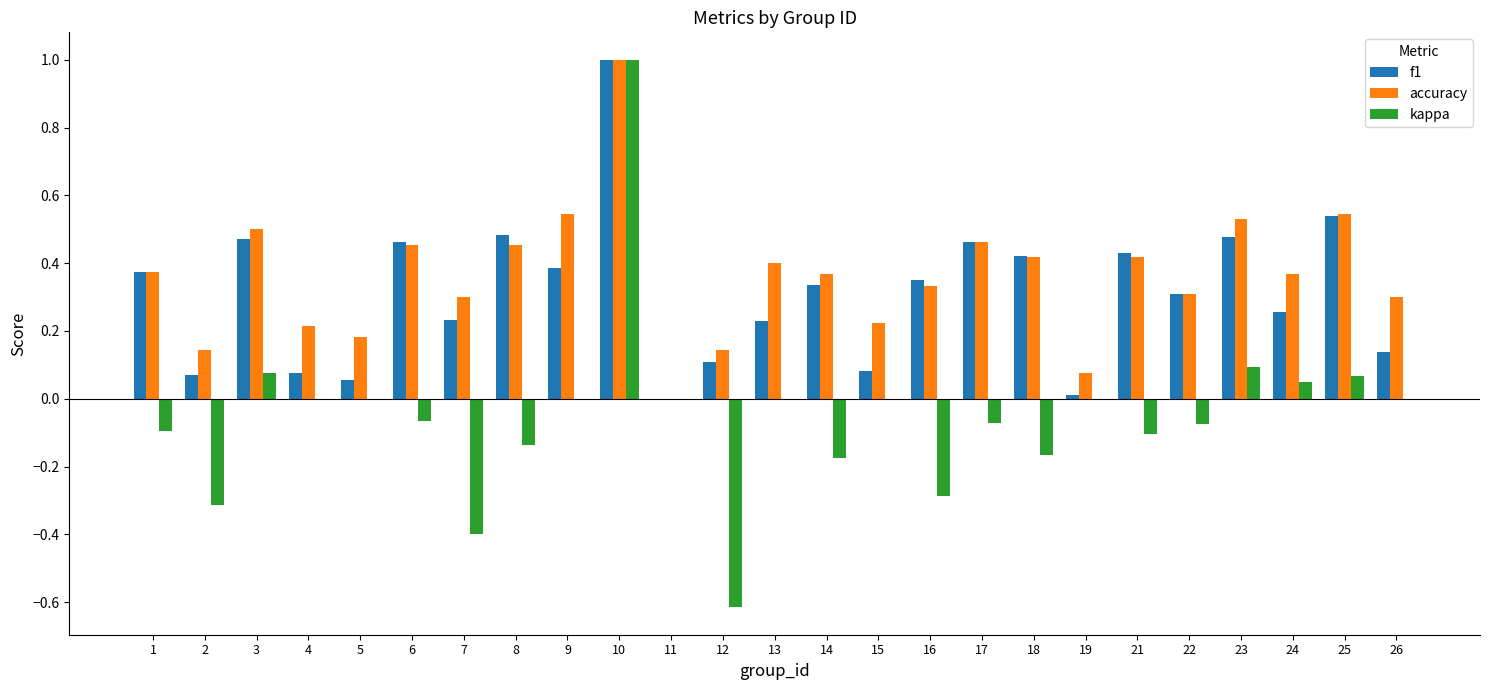

Which series changed the most between 17 and 19?

f1